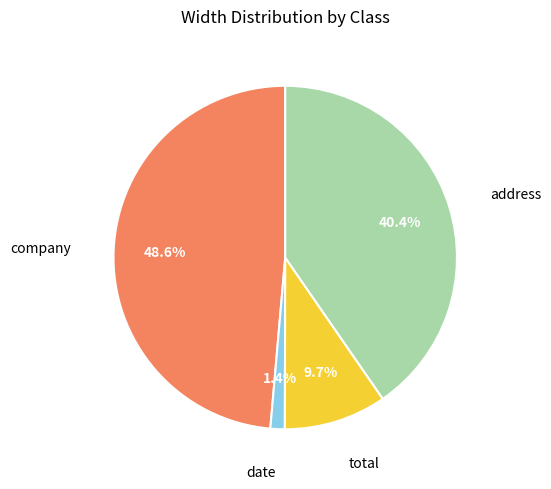

Is there any slice that represents more than half of the pie?

No